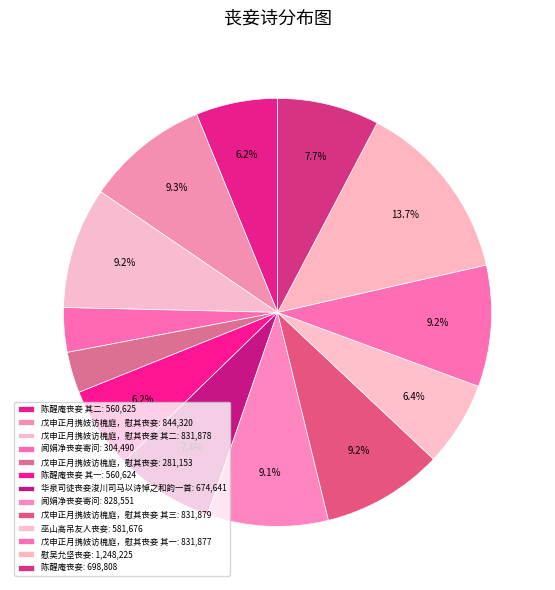

Which slice is the smallest?

戊申正月携妓访槐庭，慰其丧妾